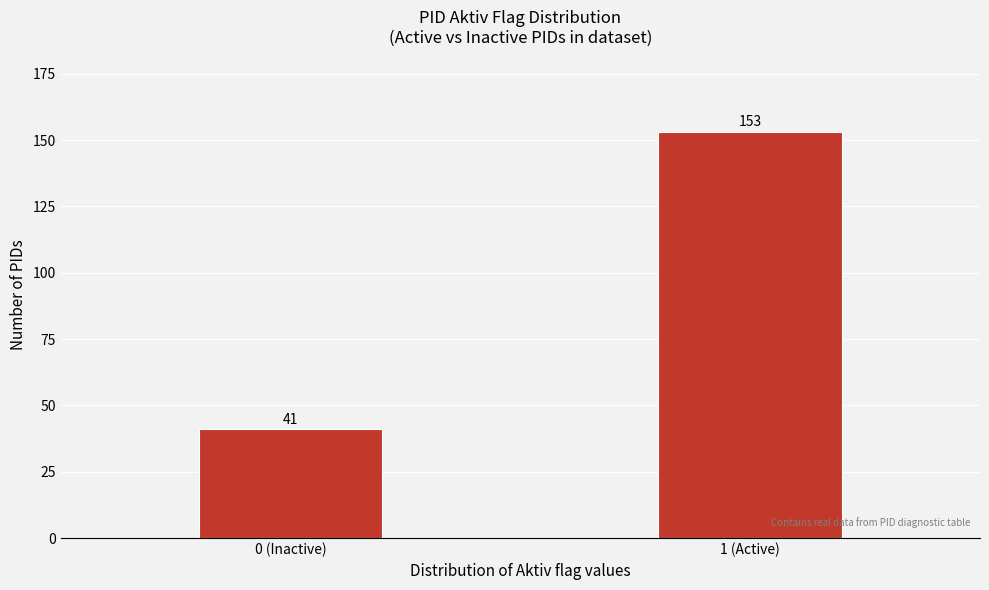

Reading left to right, what are all the values shown in this chart?

0 (Inactive)=41	1 (Active)=153